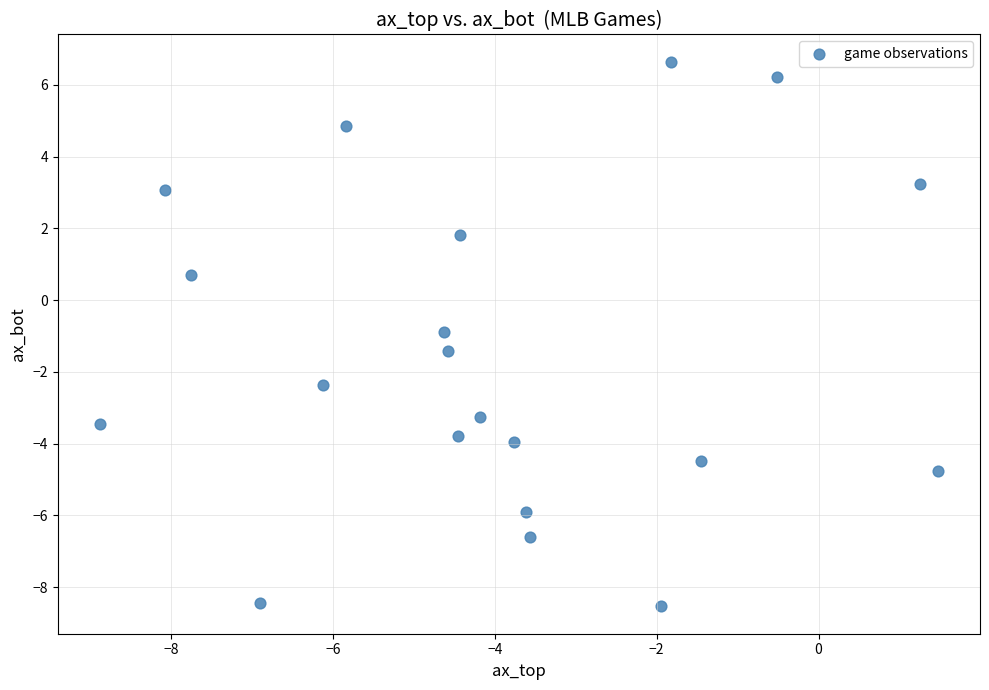

What Y value in the scatter plot is closest to 0?

0.7